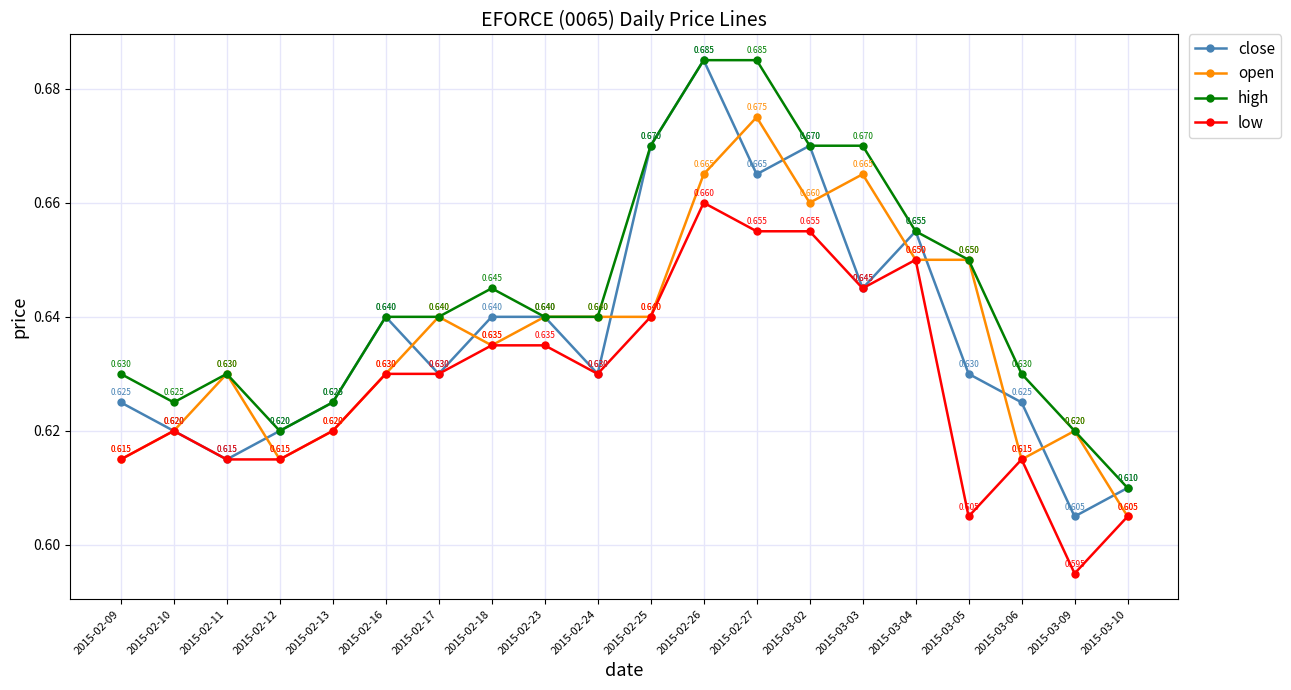

Between 2015-02-09 and 2015-03-03, which series saw the biggest shift?

open